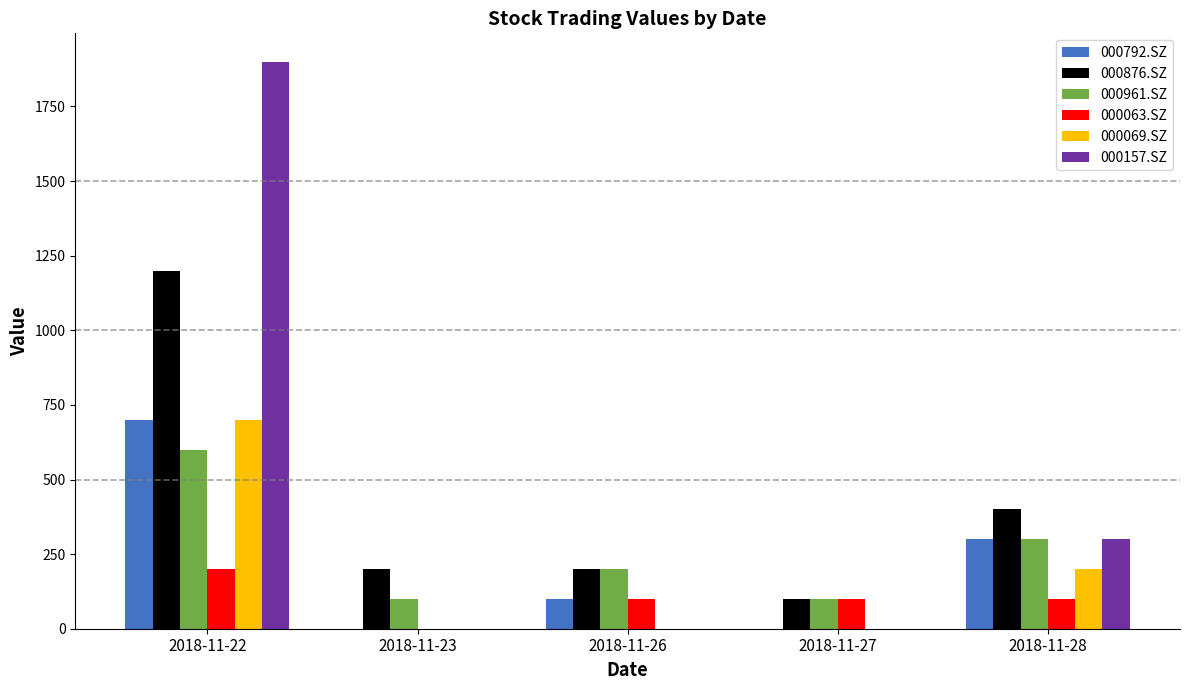

How many groups of bars are there?

5